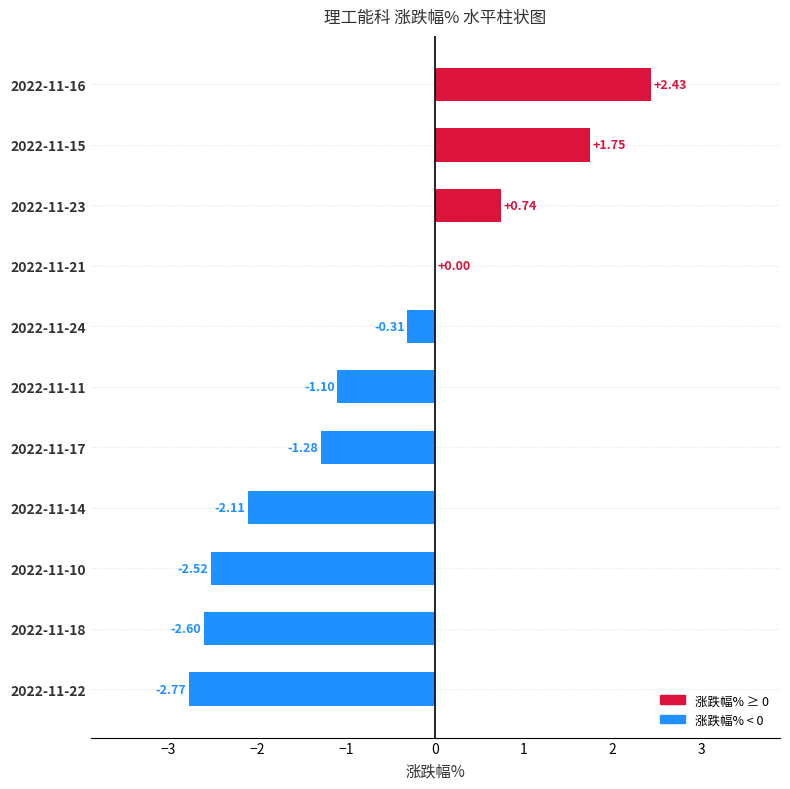

How many data points does each series have?

11